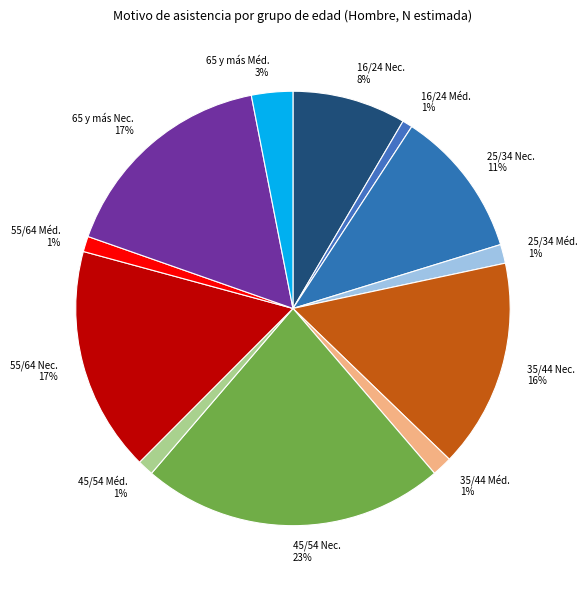

To the nearest percent, what percentage of the pie is 35/44 Méd.?

1%